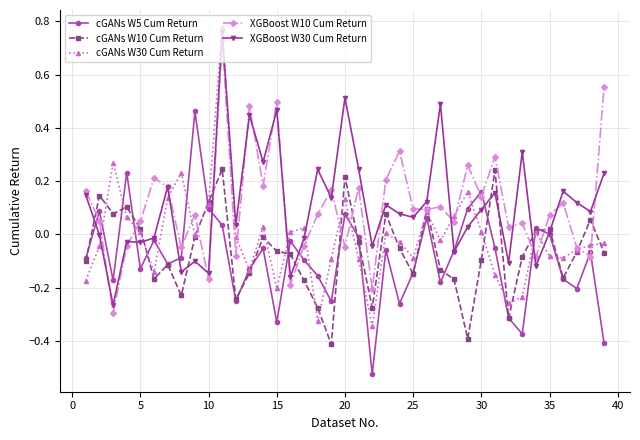

Which series has the largest range (max minus min)?

cGANs W30 Cum Return